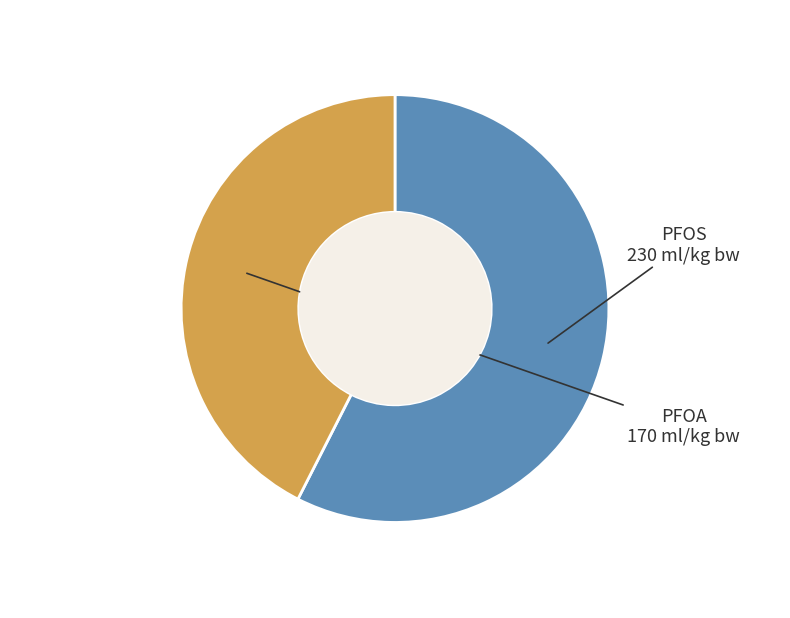

Which slice is the largest?

PFOS